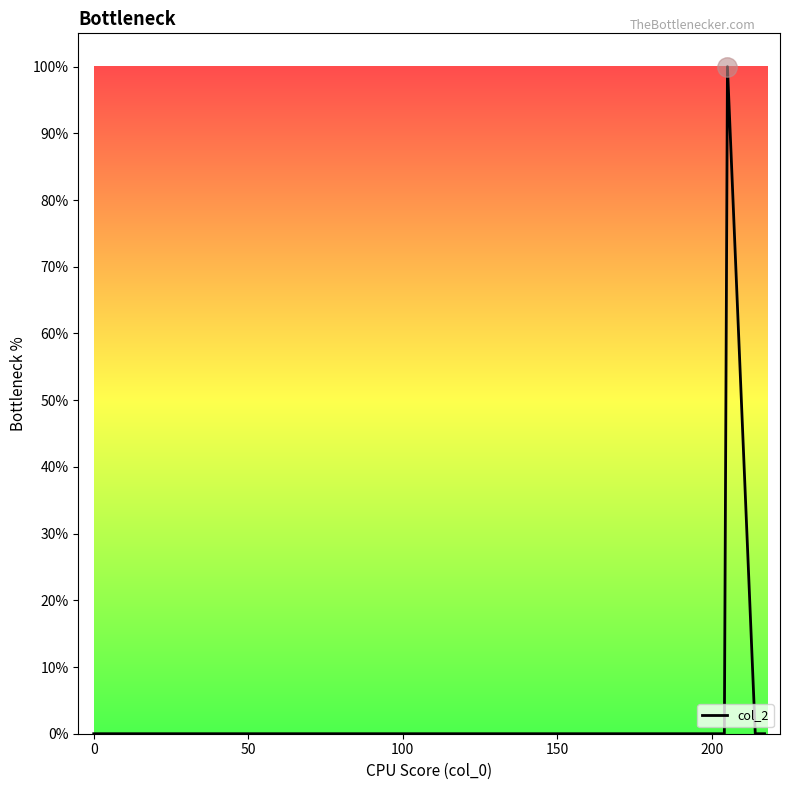

What is the greatest value displayed?

100